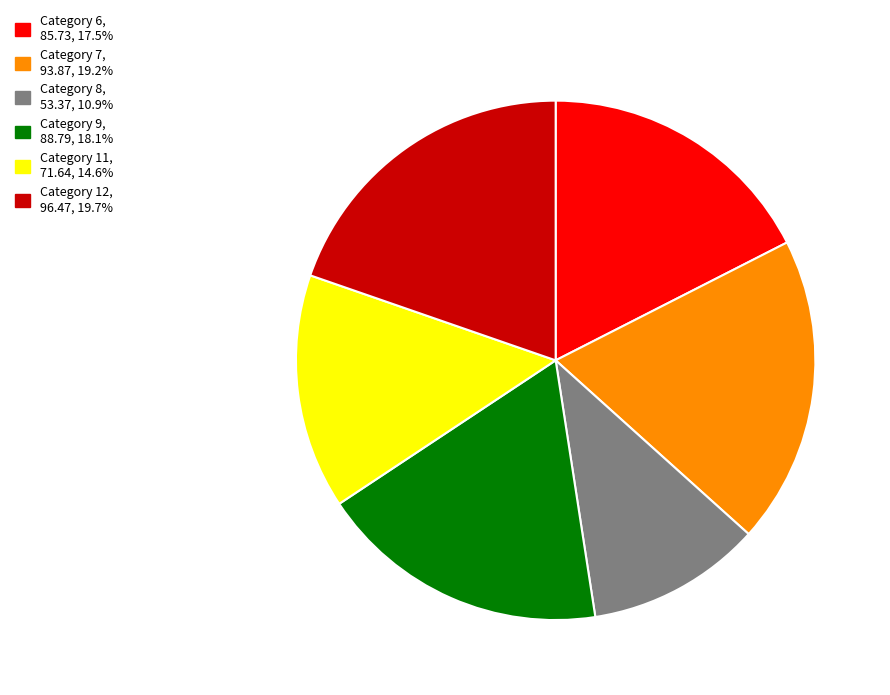

Does any single category account for the majority?

No